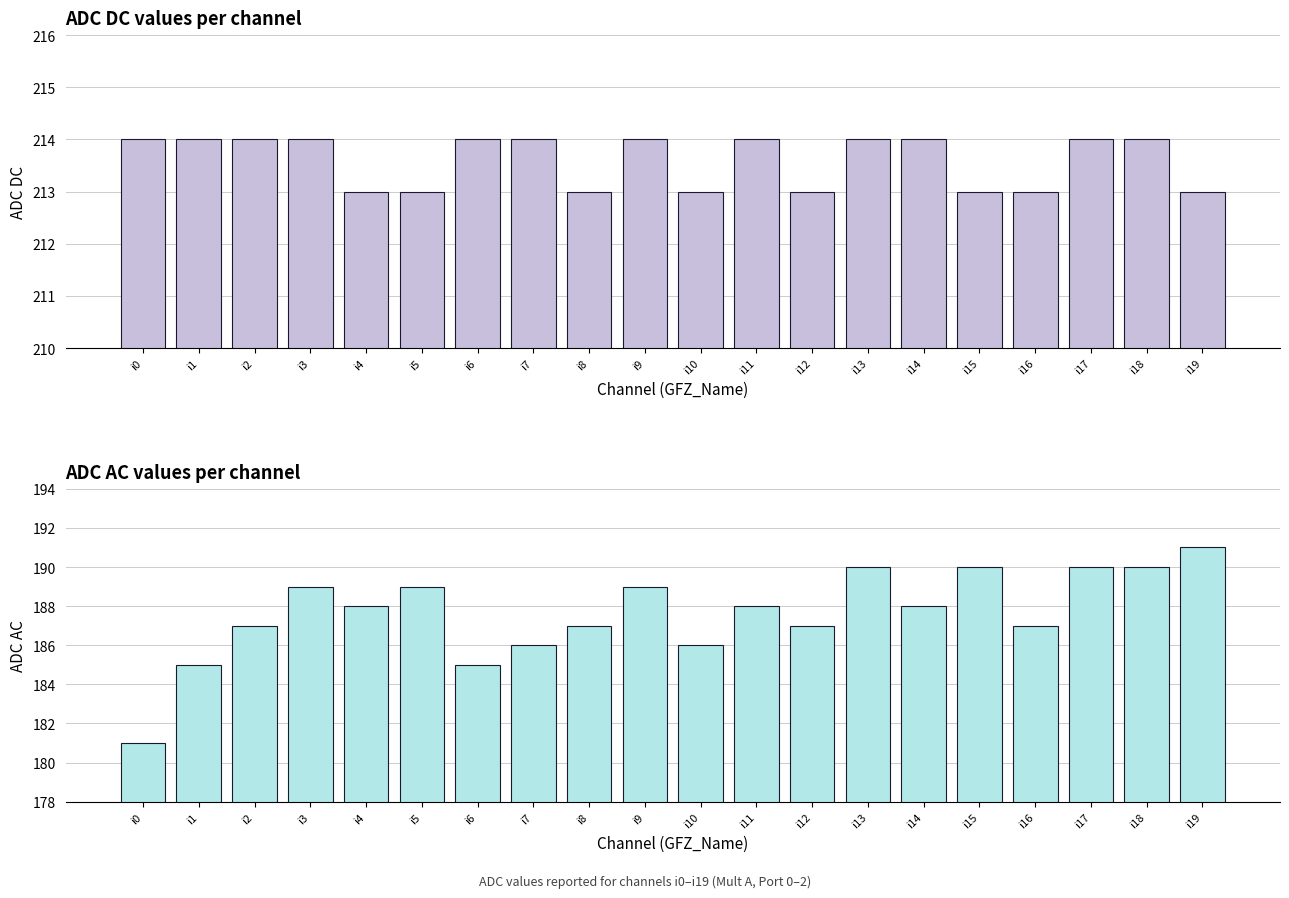

Rank the series by their maximum value, from lowest to highest.

ADC AC, ADC DC